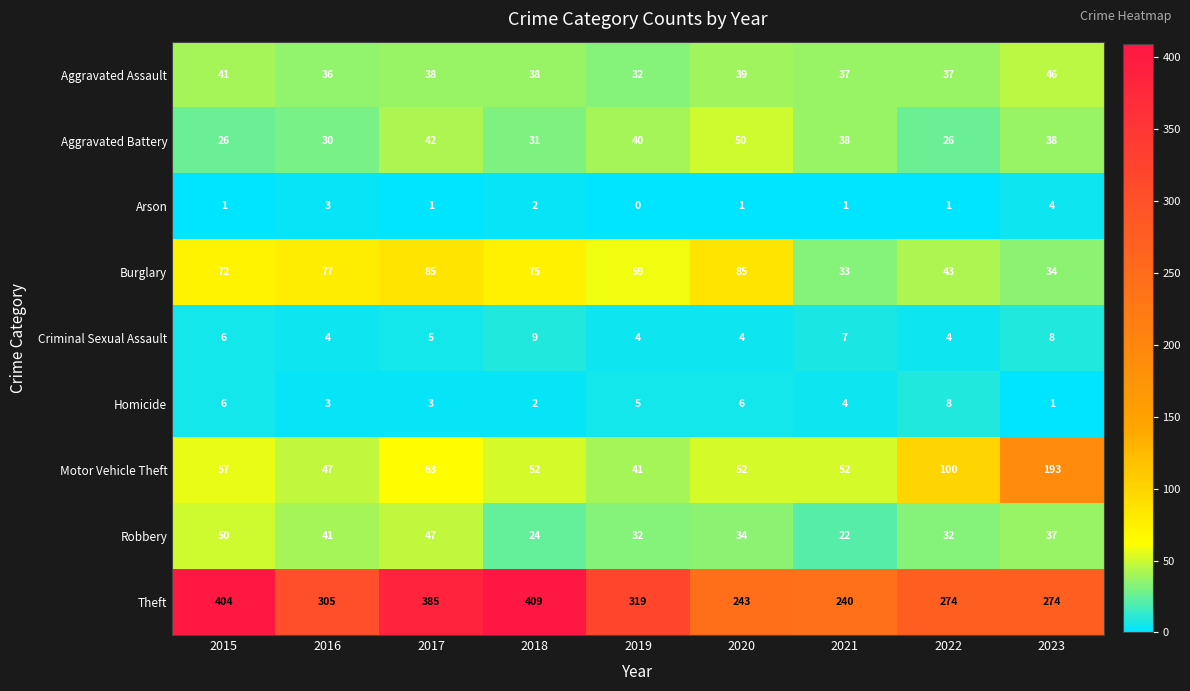

Rank the series at 2023 from lowest to highest value.

Homicide, Arson, Criminal Sexual Assault, Burglary, Robbery, Aggravated Battery, Aggravated Assault, Motor Vehicle Theft, Theft